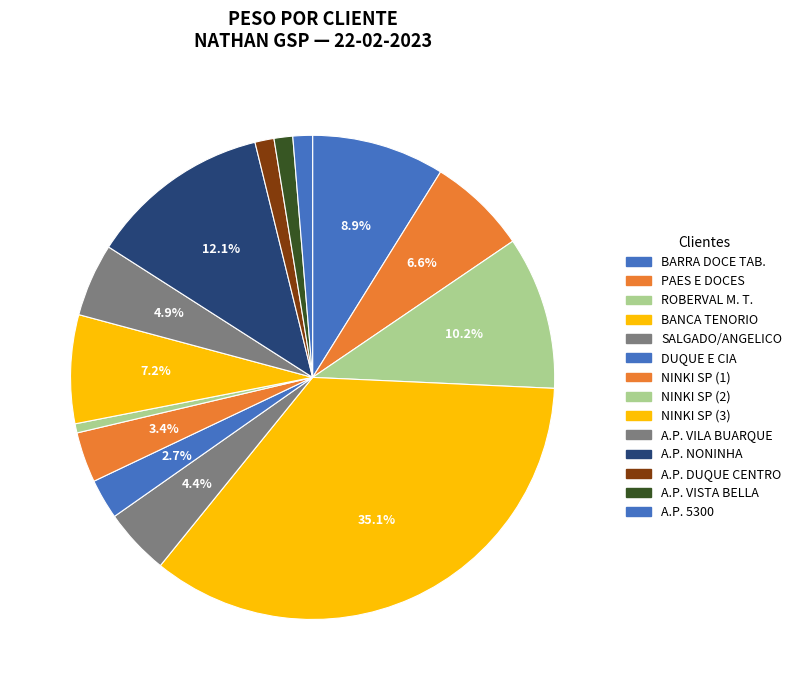

How many slices are in this pie chart?

14